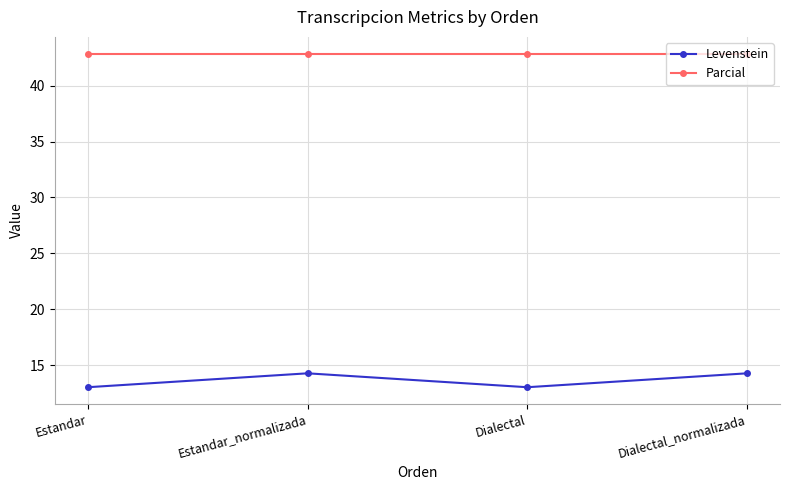

At Dialectal, list the series in order from smallest to largest.

Levenstein, Parcial